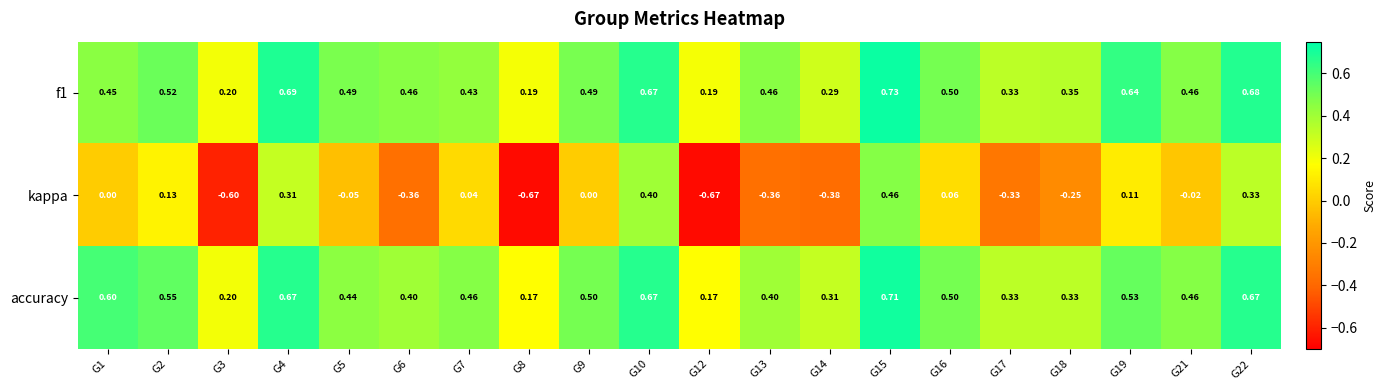

Which series changed the most between G9 and G16?

kappa